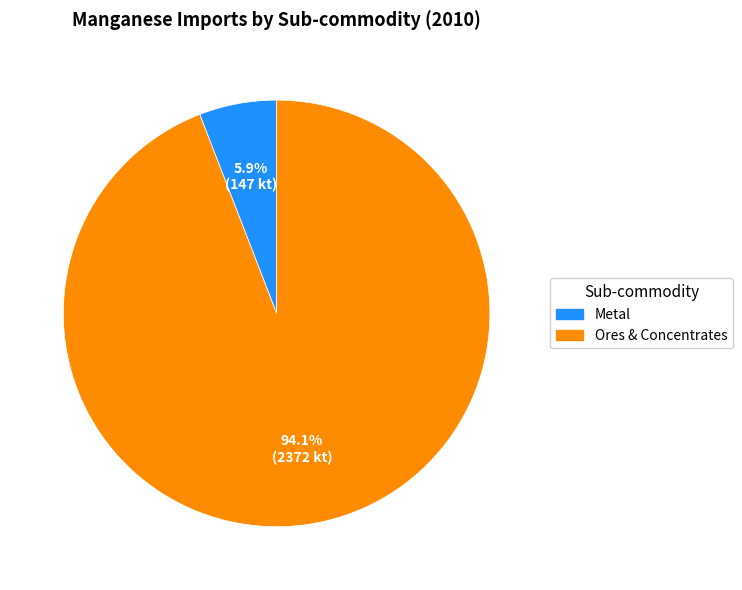

What percentage is the Ores & Concentrates slice, to the nearest percent?

94%